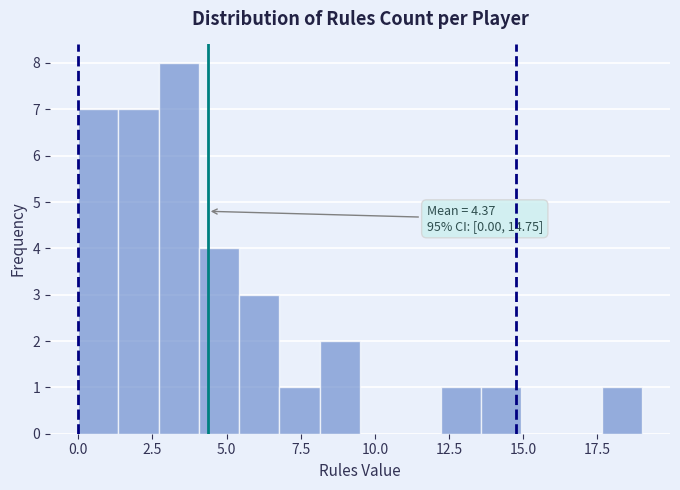

Around what value on the x-axis is the tallest bar? Give the approximate position of its centre, as read against the axis.

3.5